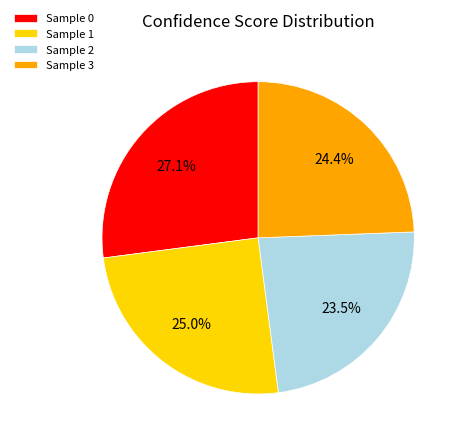

Rank the categories by value from lowest to highest.

Sample 2, Sample 3, Sample 1, Sample 0